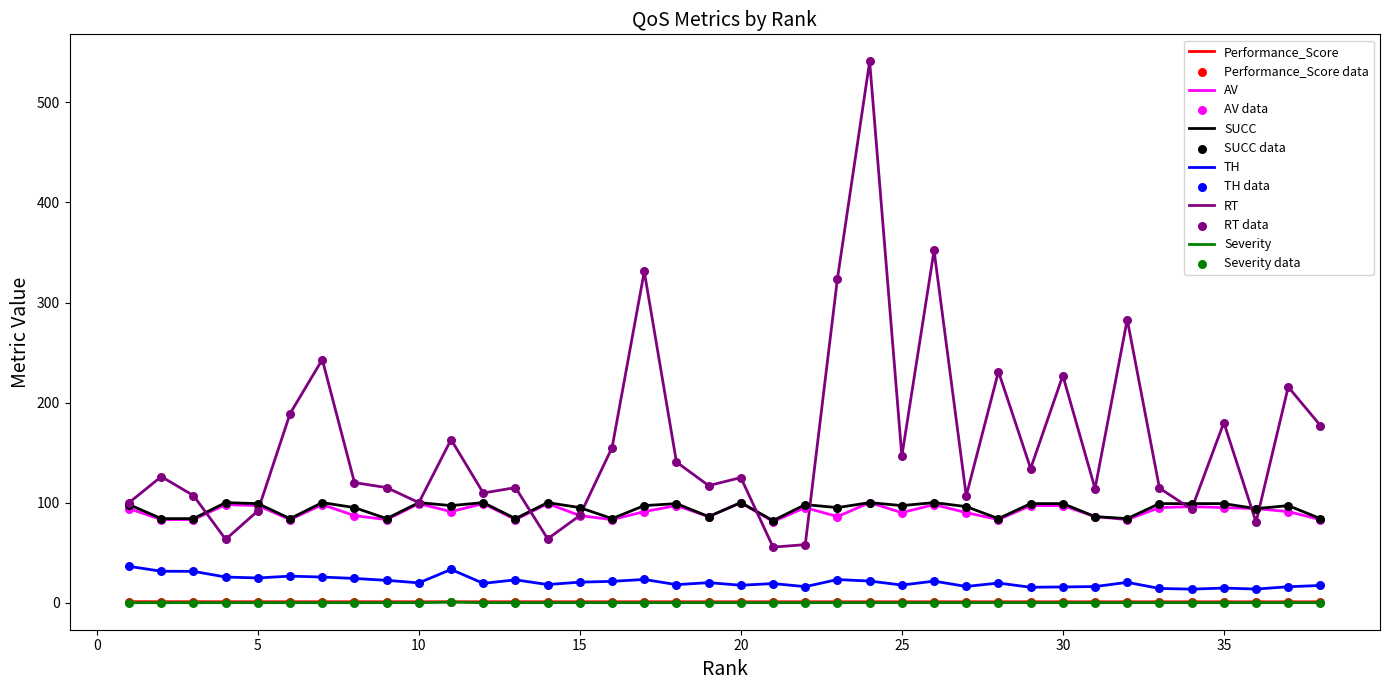

Which series has the largest total across all categories?

RT